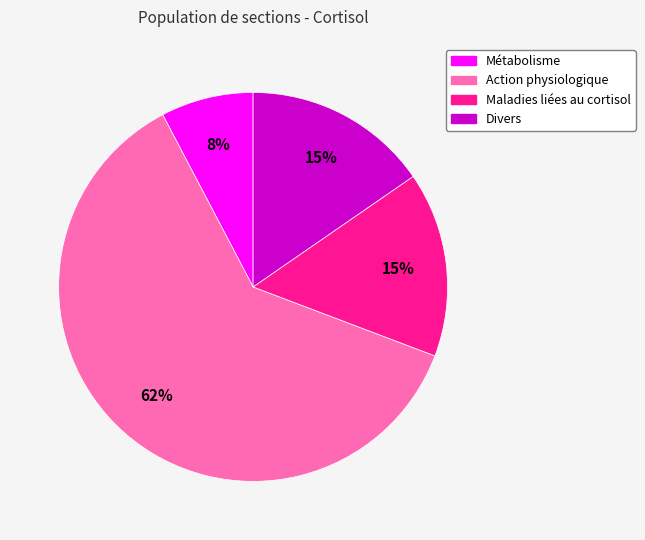

Do Maladies liées au cortisol and Action physiologique together represent more than half of the pie?

Yes